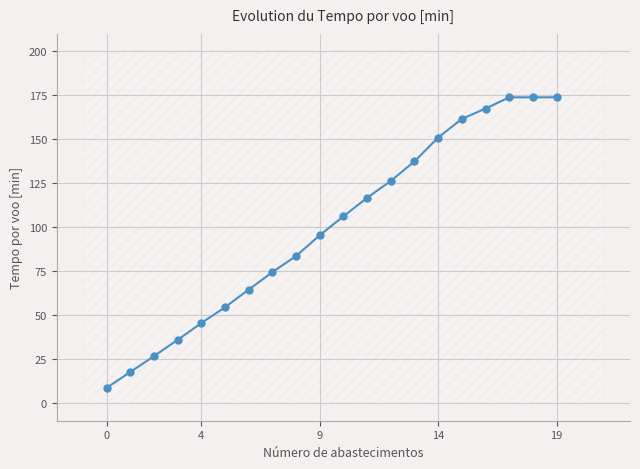

What is the sum of all values?

1996.0